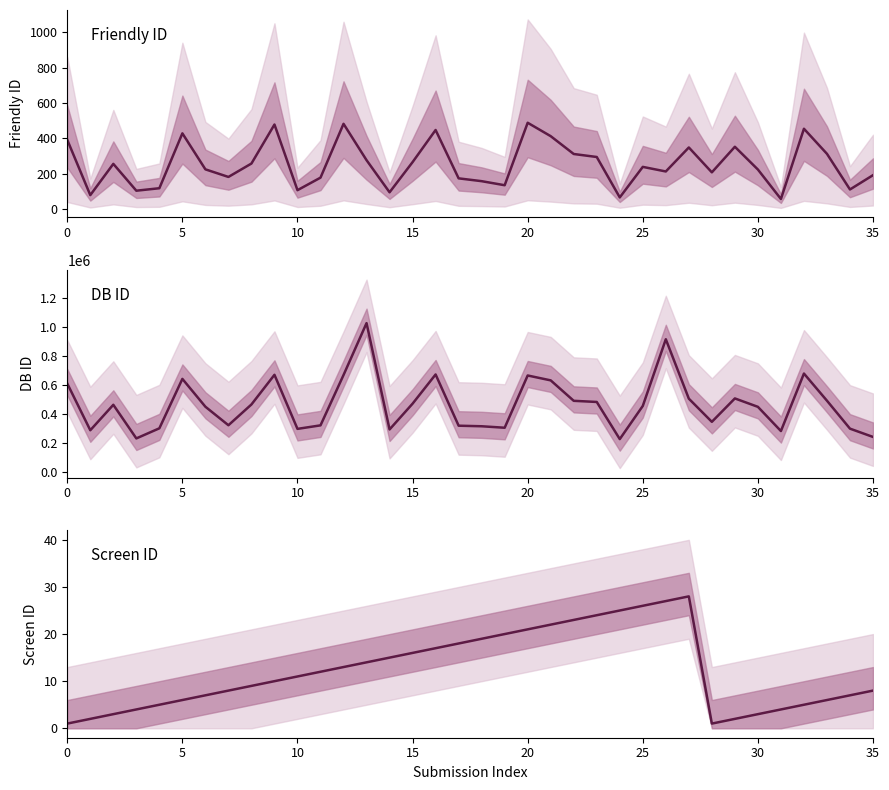

How many lines are shown in the chart?

3